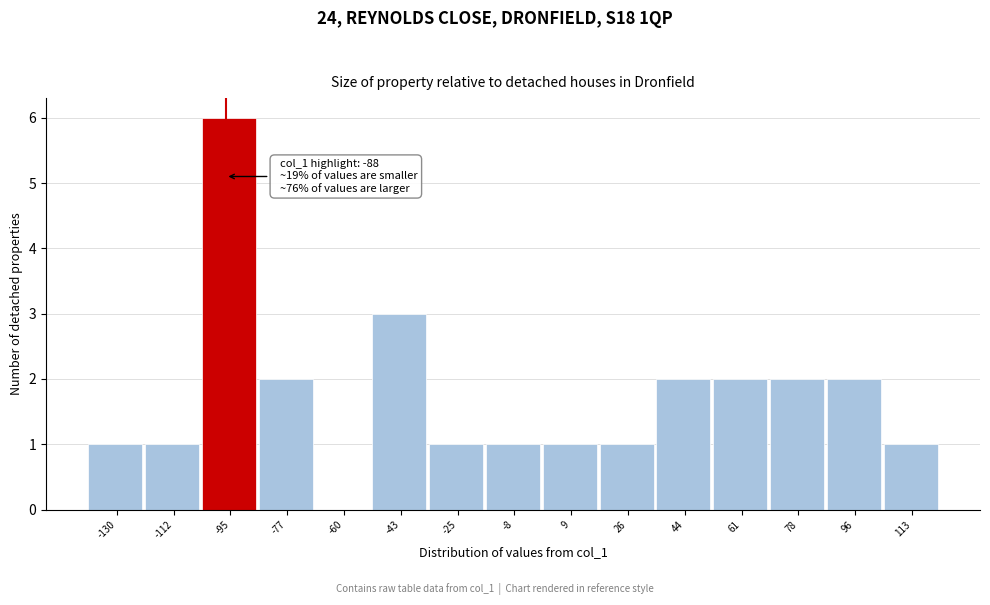

Reading left to right, what are all the values shown in this chart?

-130=1	-112=1	-95=6	-77=2	-60=0	-43=3	-25=1	-8=1	9=1	26=1	44=2	61=2	78=2	96=2	113=1